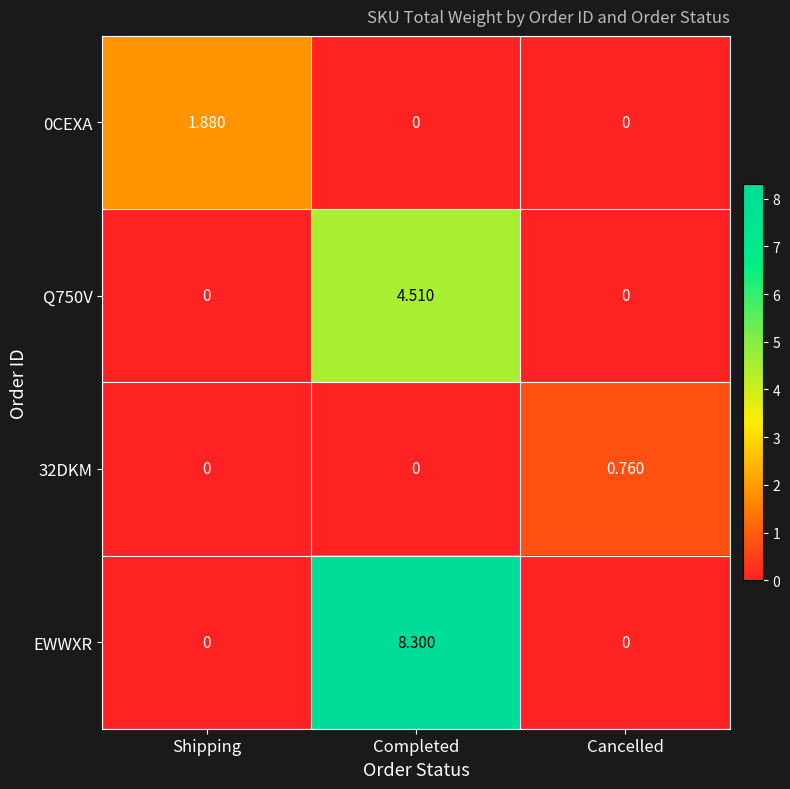

How many data points in EWWXR are above 0?

1